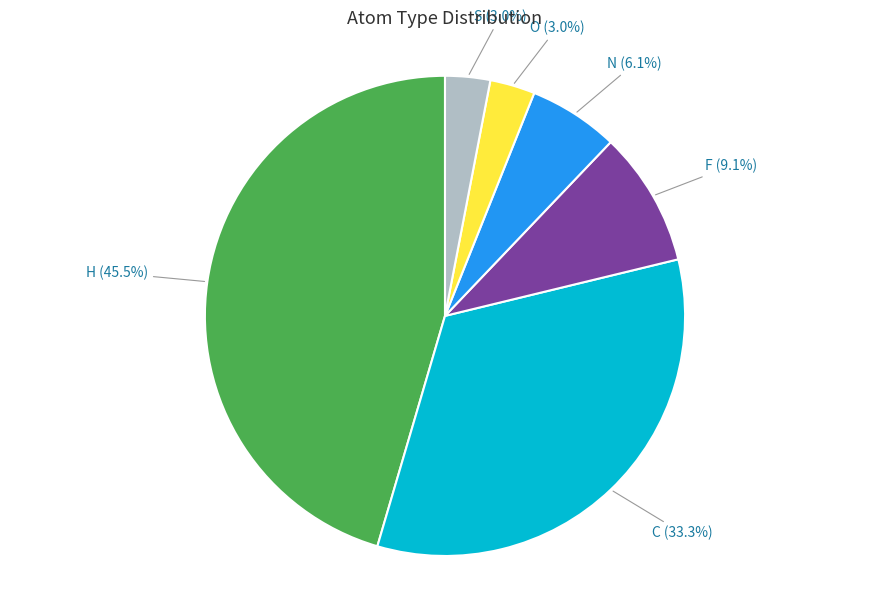

Does any single category account for the majority?

No